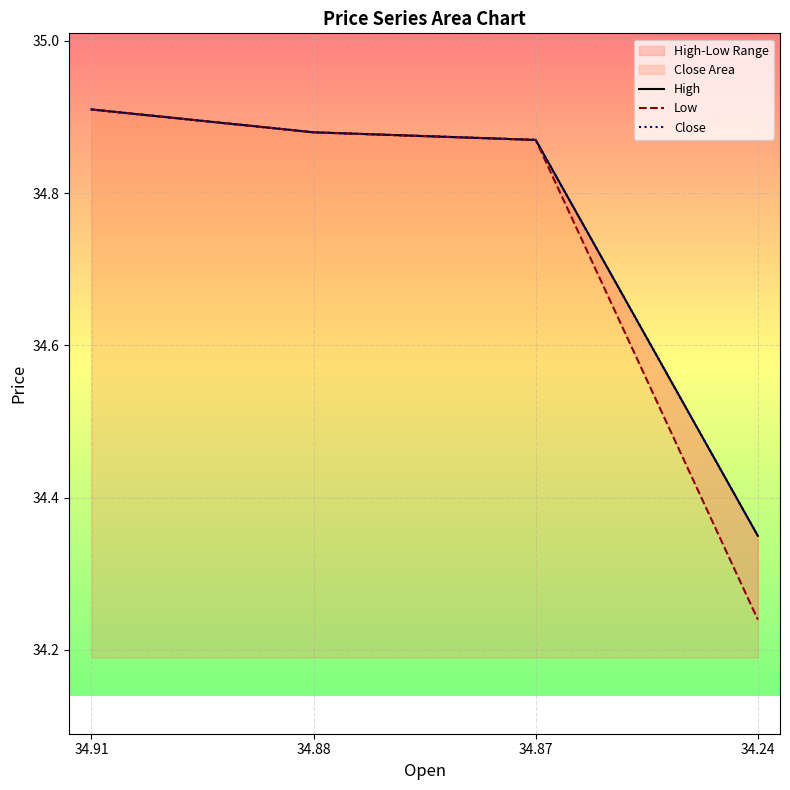

At 34.91, list the series in order from smallest to largest.

High, Low, Close